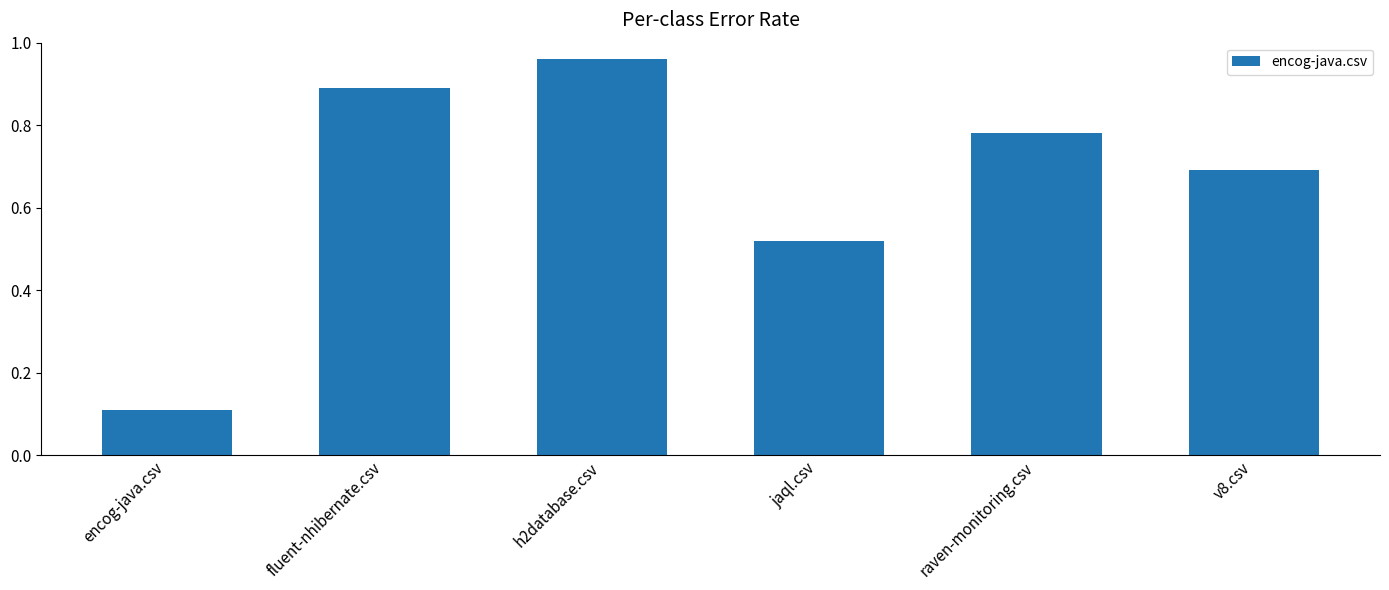

Rank the categories by value from highest to lowest.

h2database.csv, fluent-nhibernate.csv, raven-monitoring.csv, v8.csv, jaql.csv, encog-java.csv